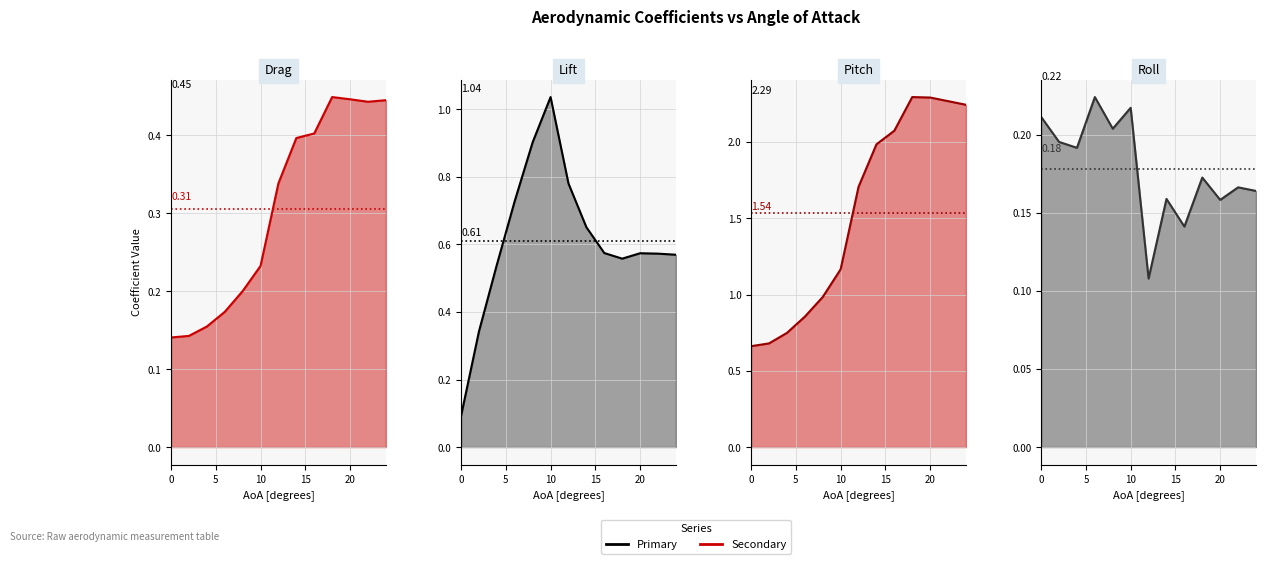

How many lines are shown in the chart?

4